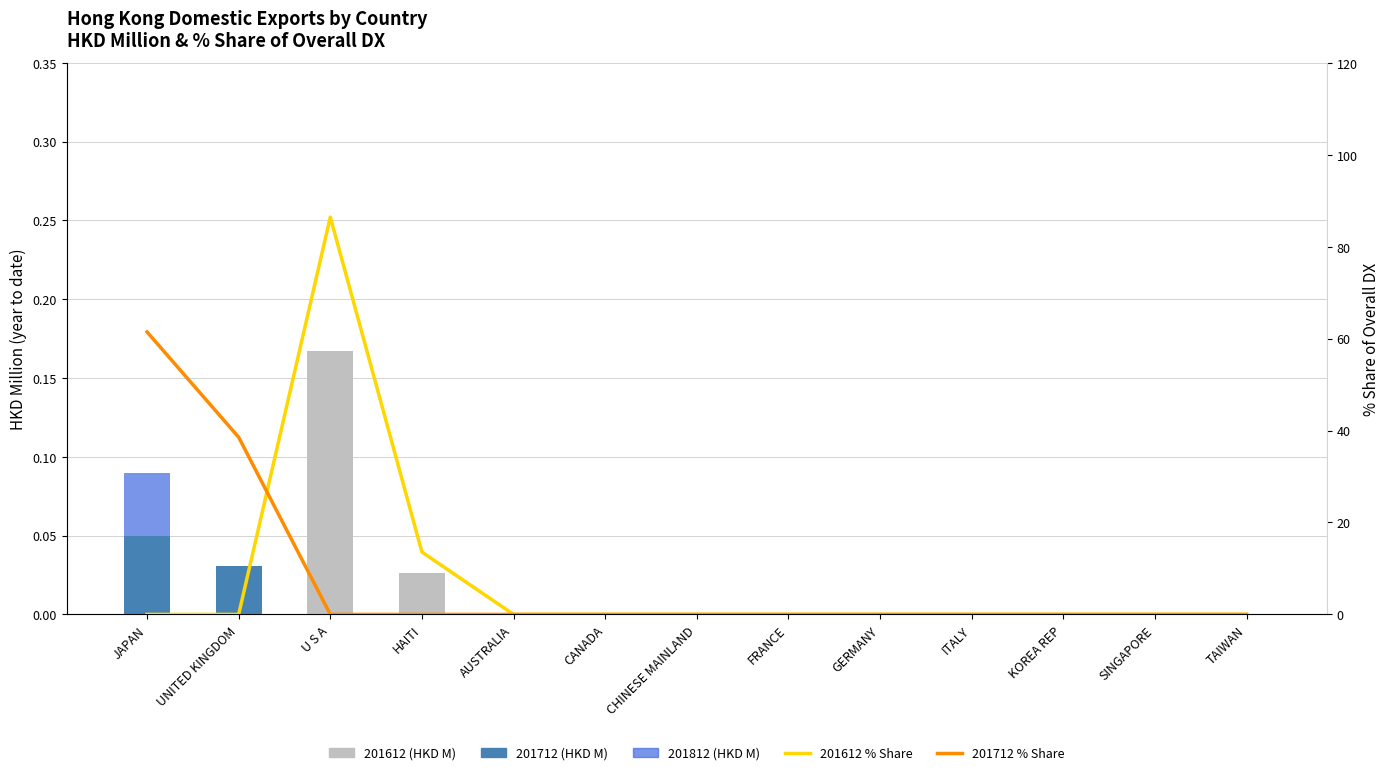

Rank the categories by 201812 (HKD M) value from lowest to highest.

UNITED KINGDOM, U S A, HAITI, AUSTRALIA, CANADA, CHINESE MAINLAND, FRANCE, GERMANY, ITALY, KOREA REP, SINGAPORE, TAIWAN, JAPAN